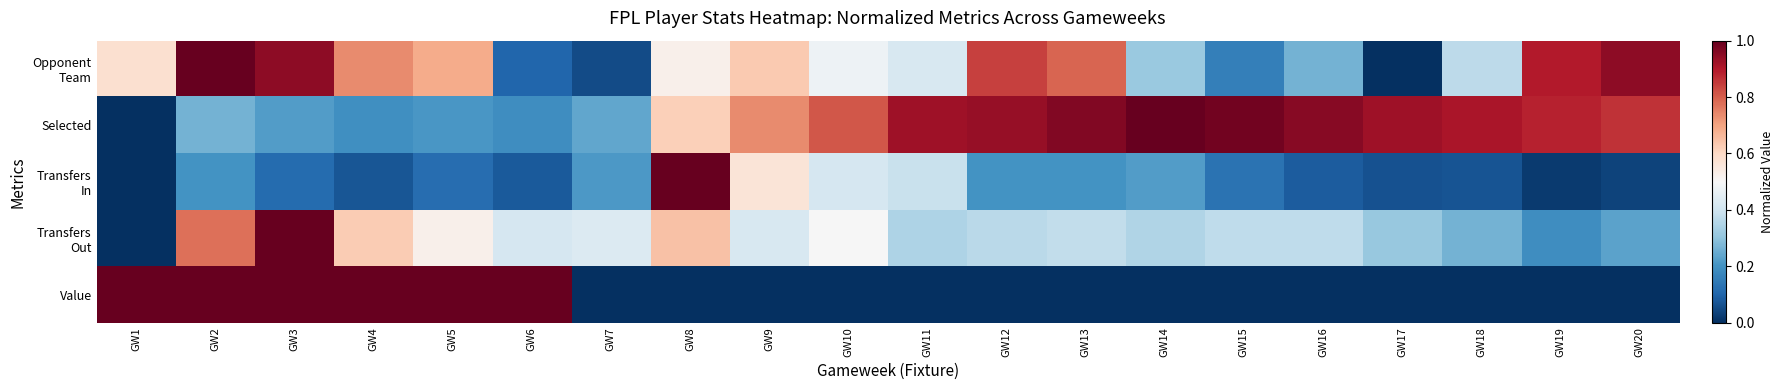

Which category has the highest value across all series?

GW2